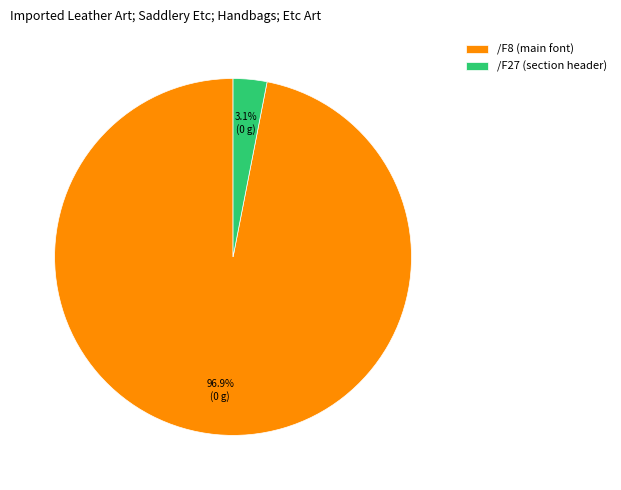

To the nearest percent, what percentage of the pie is /F27?

3%